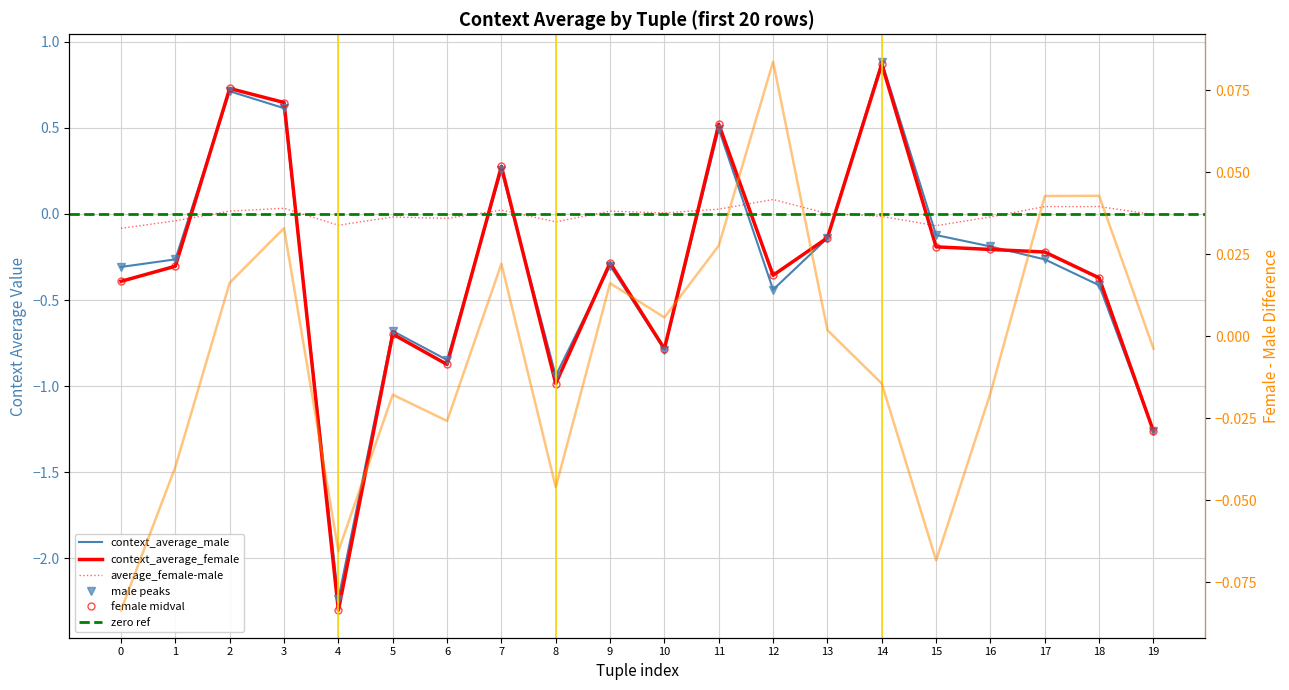

True or false: context_average_male and average_female-male cross at least once.

True